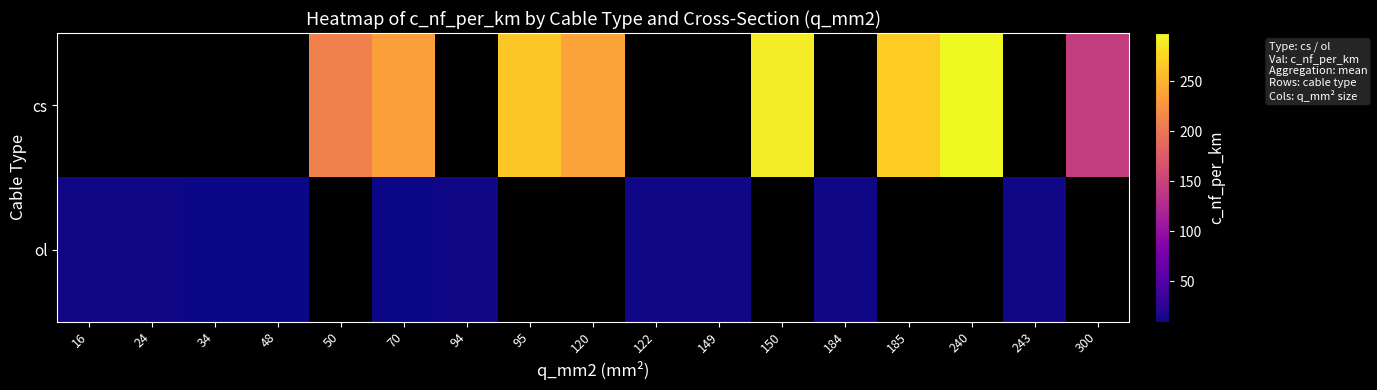

List the series in order of their peak value, highest first.

cs, ol